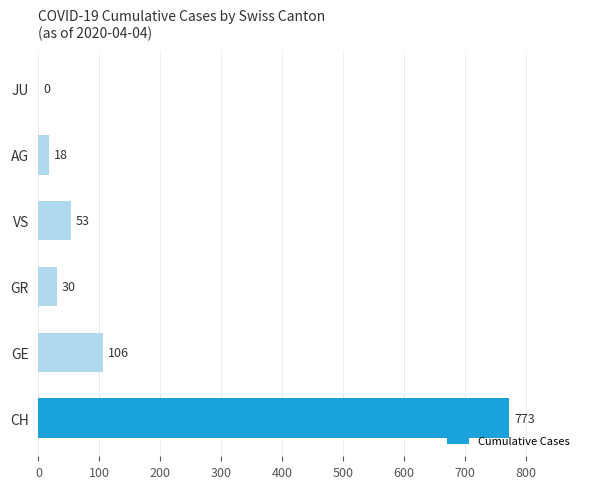

Reading top to bottom, extract all data points from this chart.

JU=0	AG=18	VS=53	GR=30	GE=106	CH=773